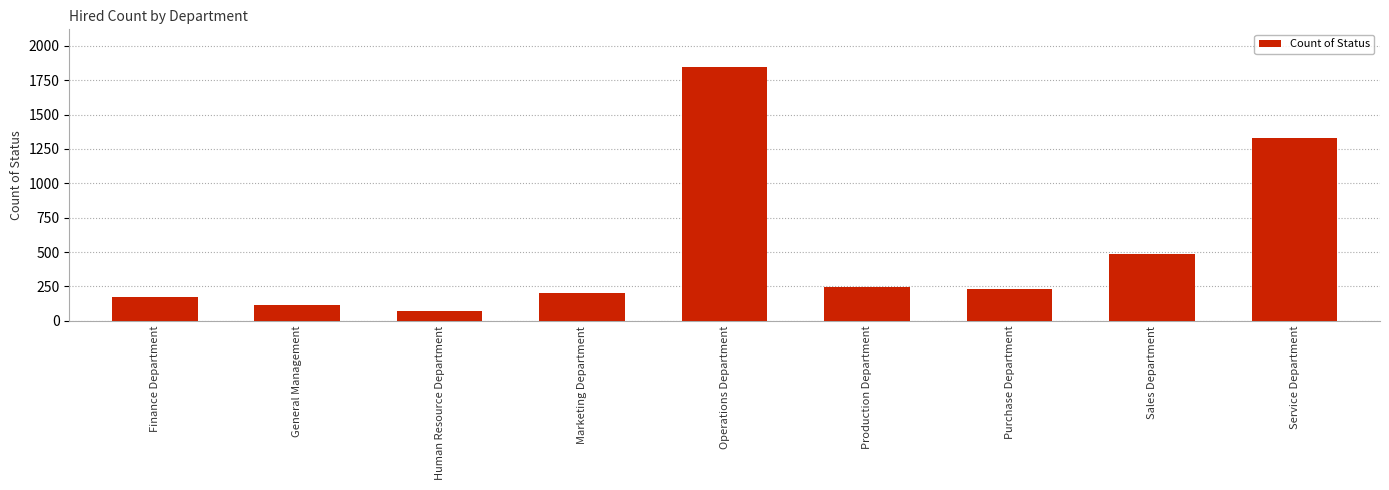

Reading left to right, what are all the values shown in this chart?

Finance Department=176	General Management=113	Human Resource Department=70	Marketing Department=202	Operations Department=1843	Production Department=246	Purchase Department=230	Sales Department=485	Service Department=1332